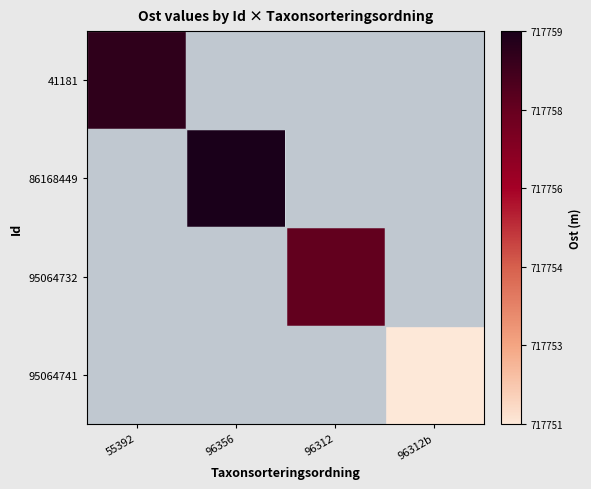

Rank the series at 55392 from highest to lowest value.

41181, 86168449, 95064732, 95064741